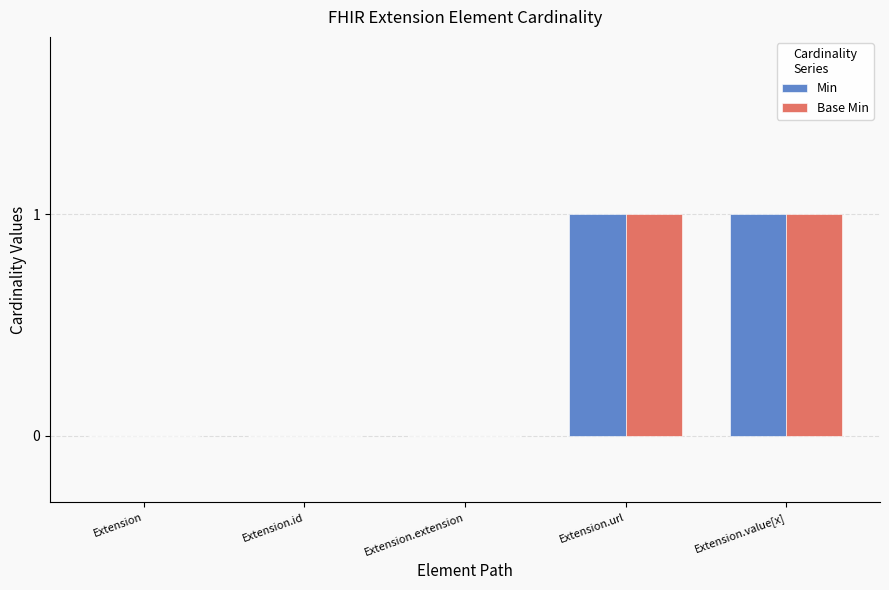

How many series are shown in this chart?

2